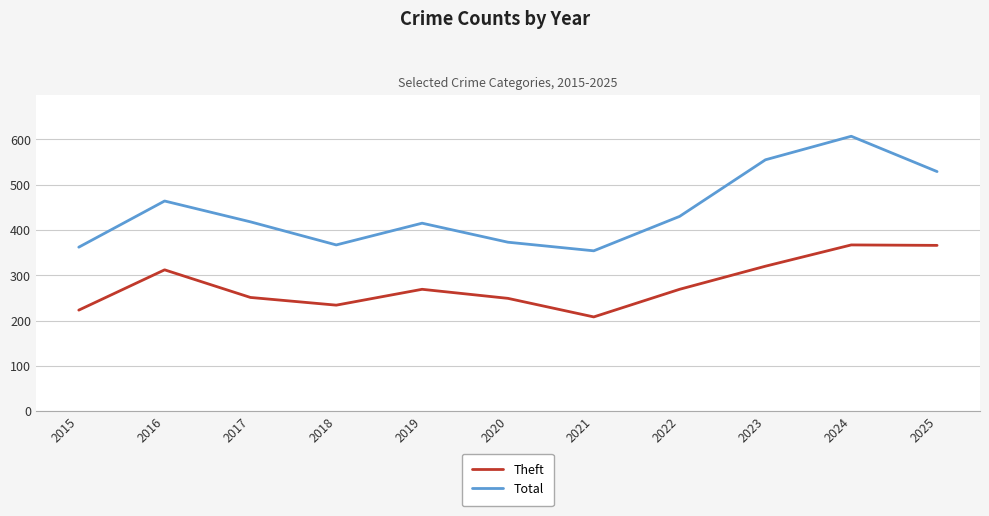

True or false: Theft and Total intersect in this chart.

False